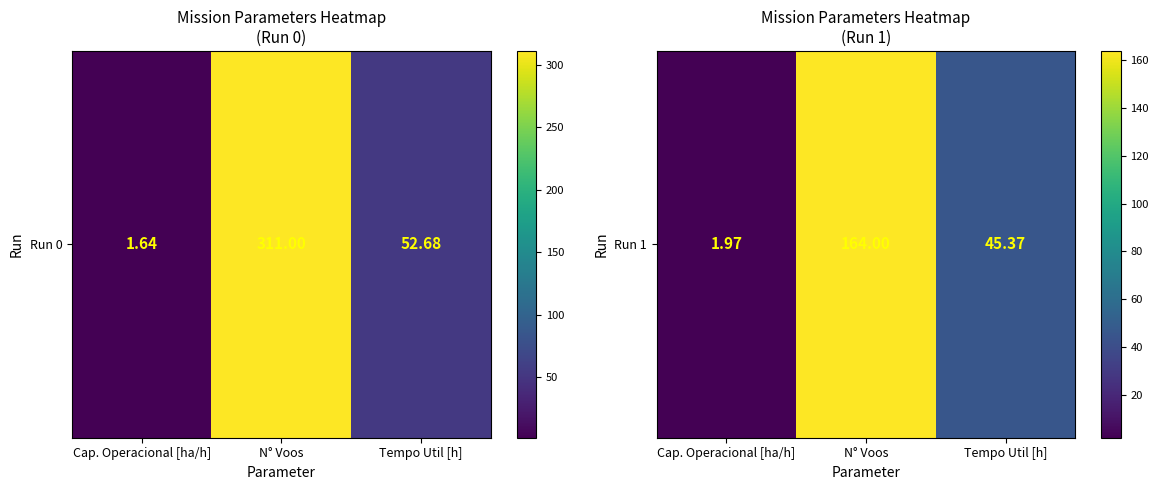

What is the change in value from N° Voos to Tempo Util [h]?

-118.6